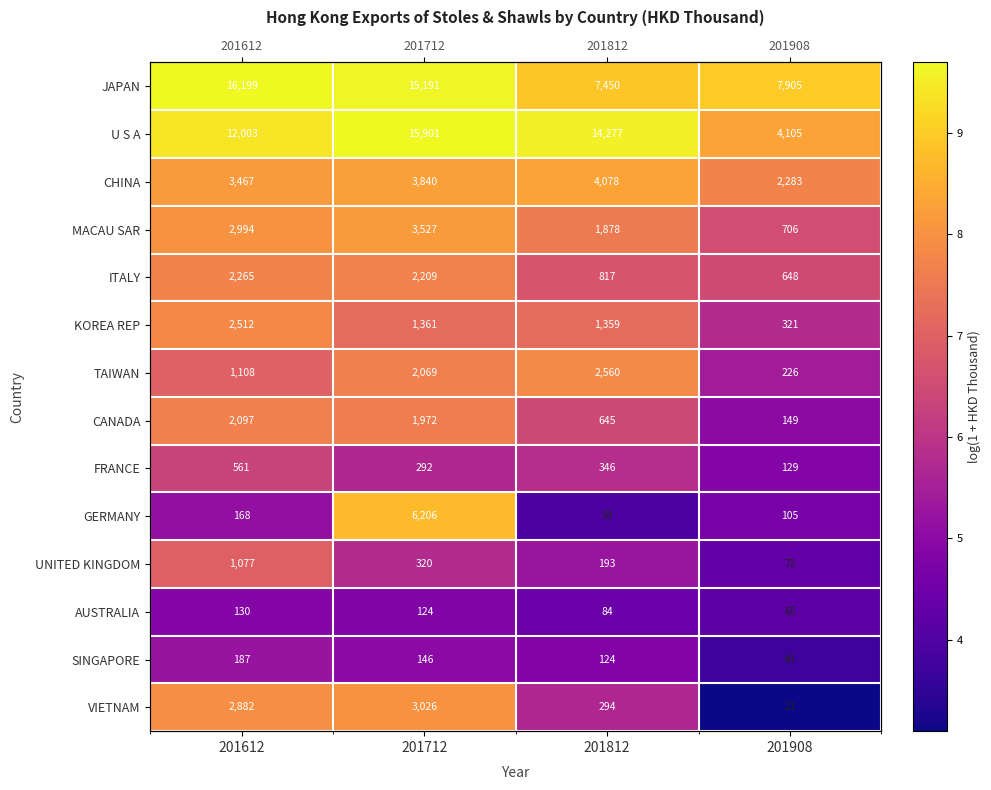

The MACAU SAR series shows 3.1 at 201812. True or false?

False